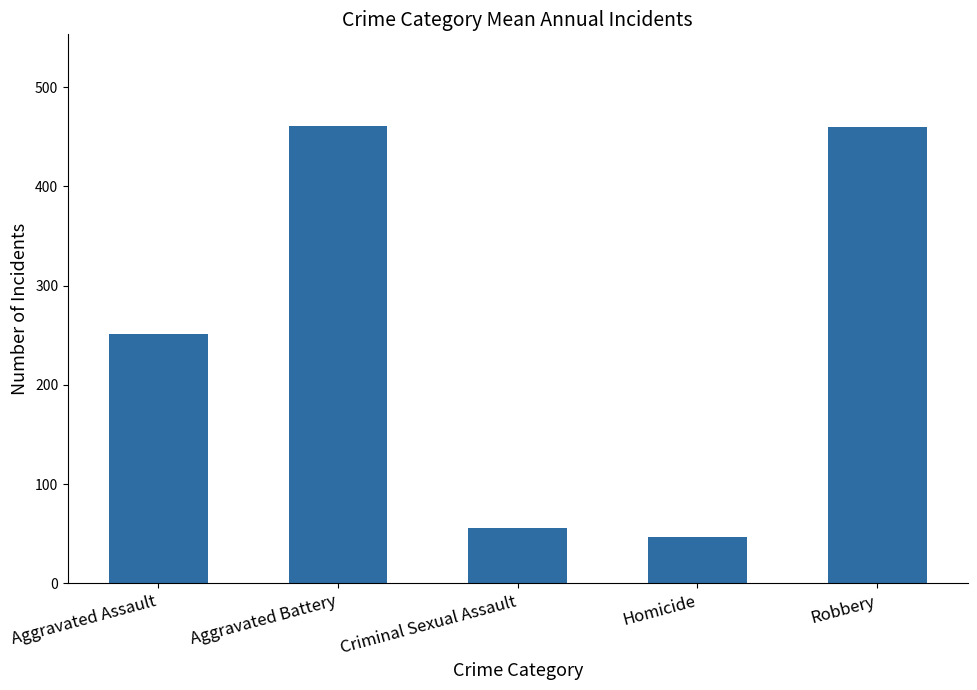

Are the bars grouped side by side (vs. stacked)?

No